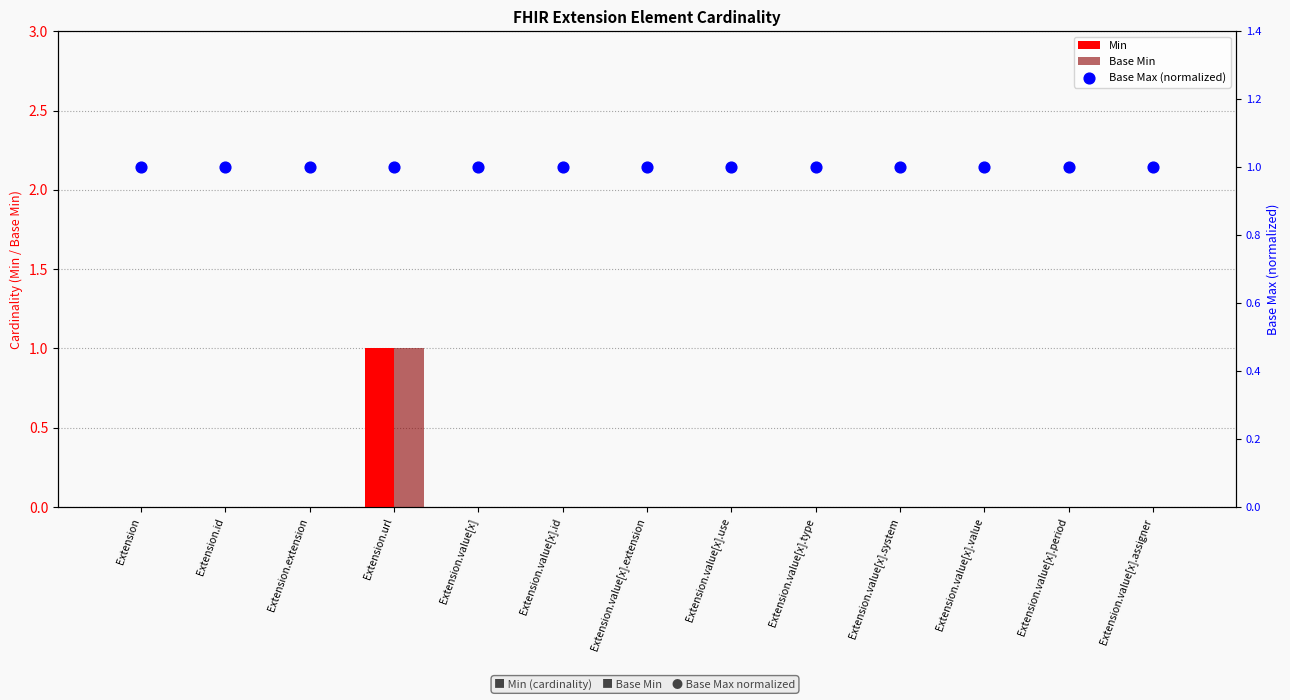

Is the value of Min at Extension.value[x].use greater than the value of Base Min at Extension.value[x].type?

No